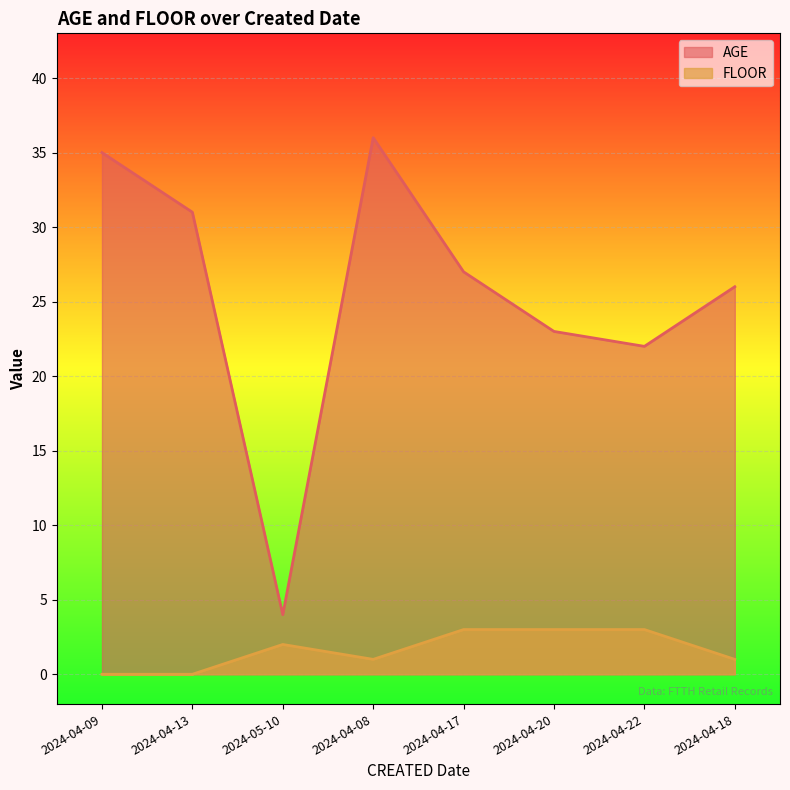

What is the value of the AGE point at the 4th from the left?

36